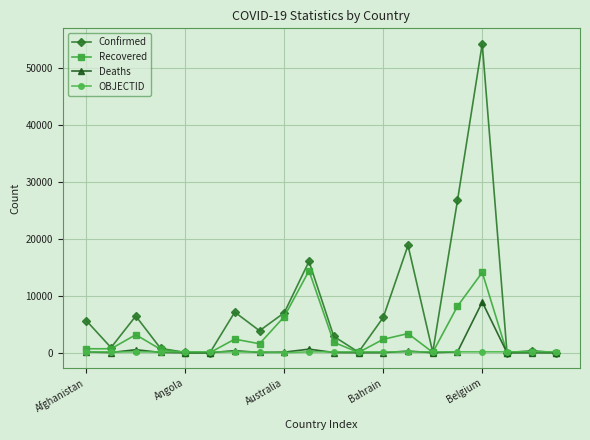

How many lines are shown in the chart?

4